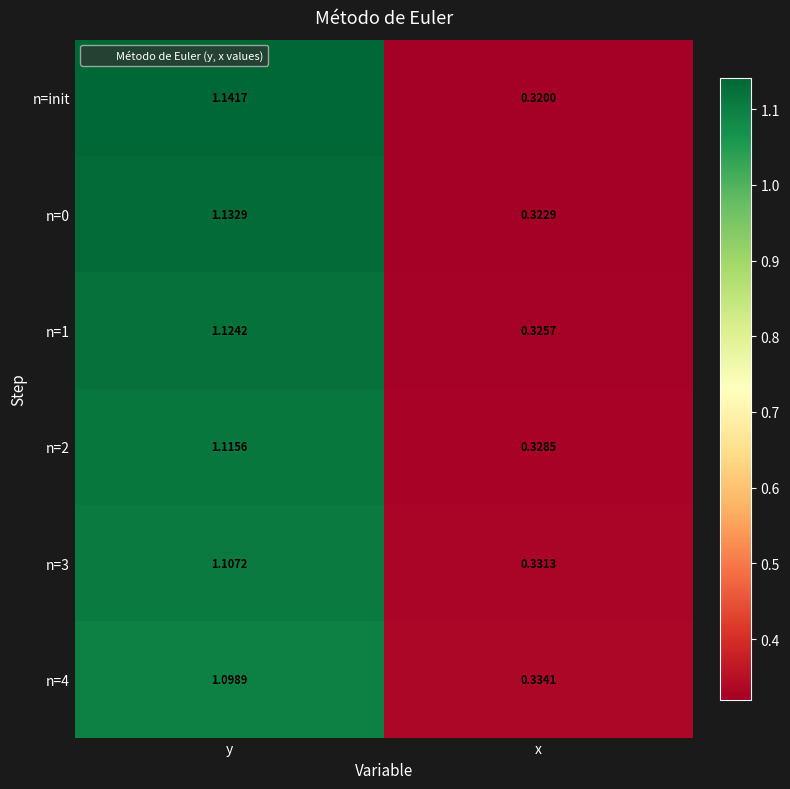

Which category has the lowest value across all series?

x